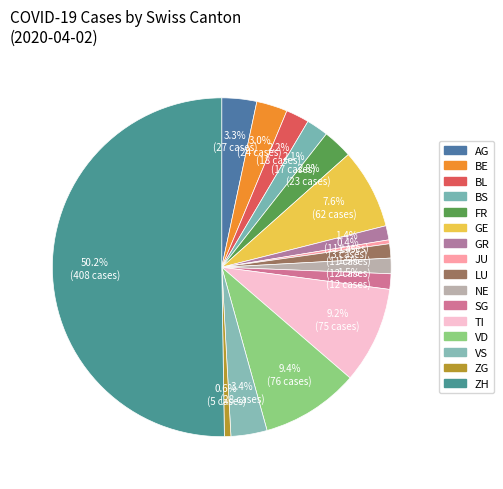

What is the largest slice in the pie chart?

ZH